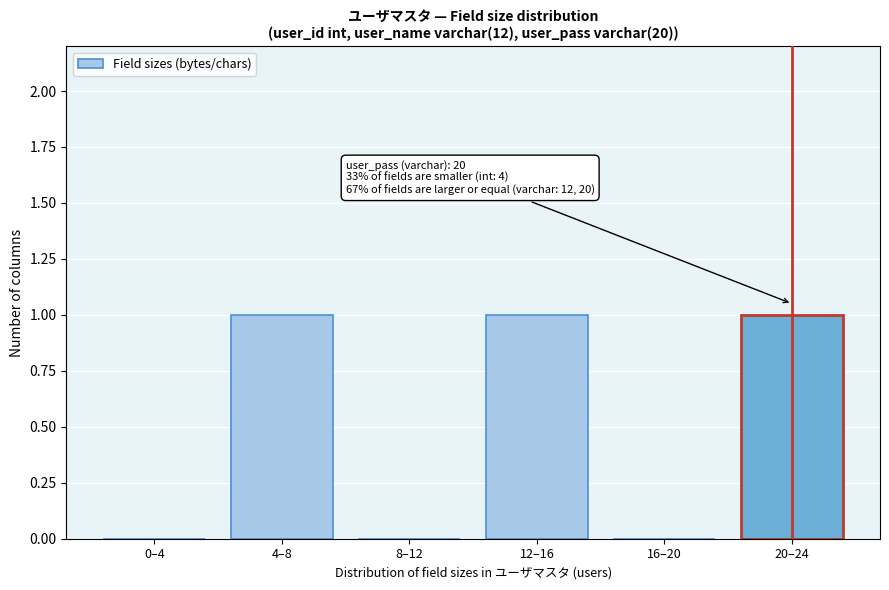

Reading right to left, what are all the values shown in this chart?

20–24=1	16–20=0	12–16=1	8–12=0	4–8=1	0–4=0